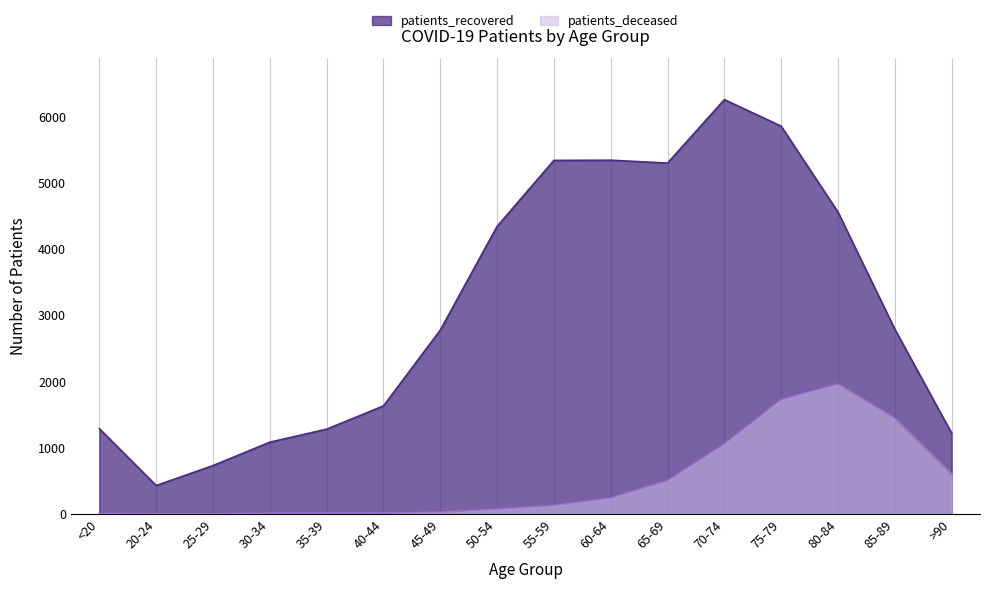

How many values in the patients_deceased series exceed 128?

7